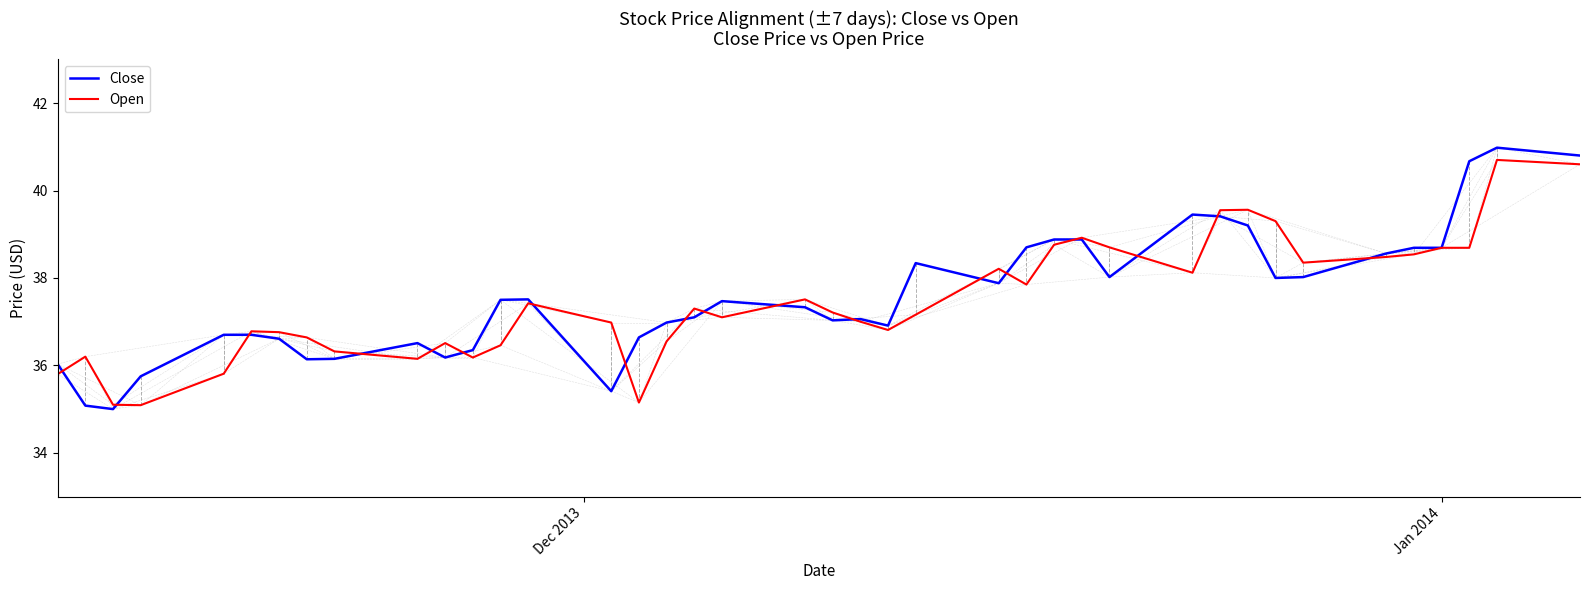

What is the minimum value for Open?

35.1